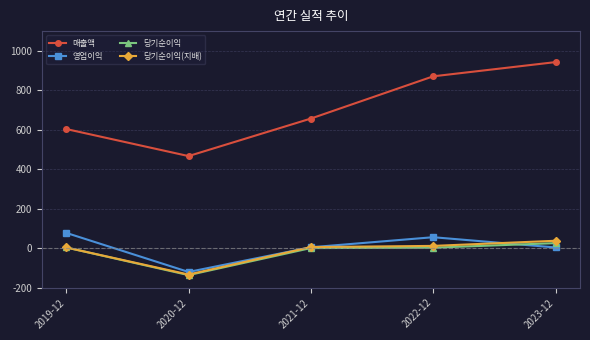

The value of 영업이익 at 2020-12 is -214. True or false?

False